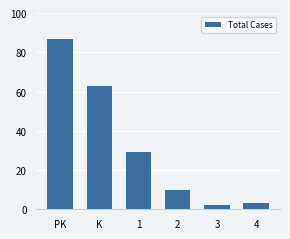

Reading left to right, list all the values displayed in this chart.

PK=87	K=63	1=29	2=10	3=2	4=3